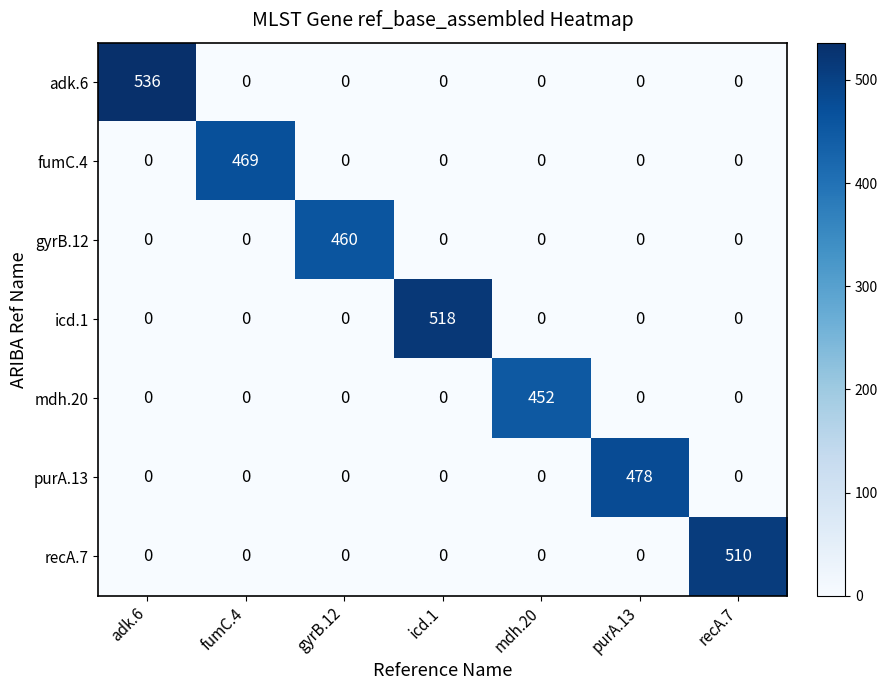

How many series are shown in this chart?

7